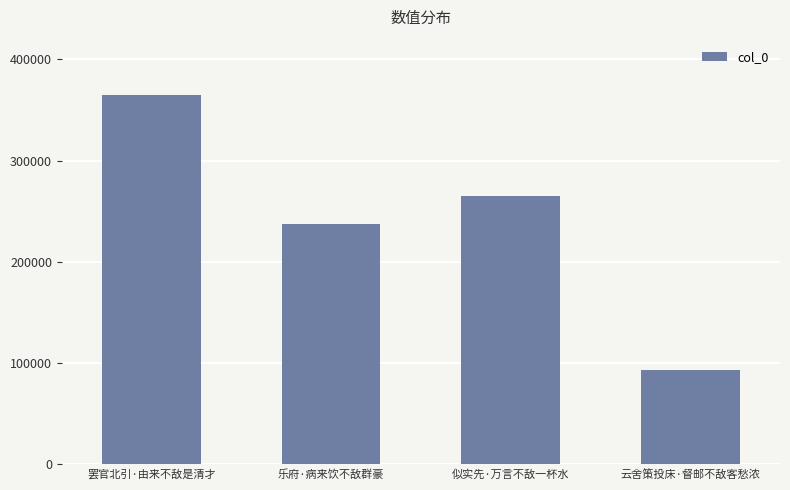

What is the difference between the values at 乐府·病来饮不敌群豪 and 云舍策投床·督邮不敌客愁浓?

144359